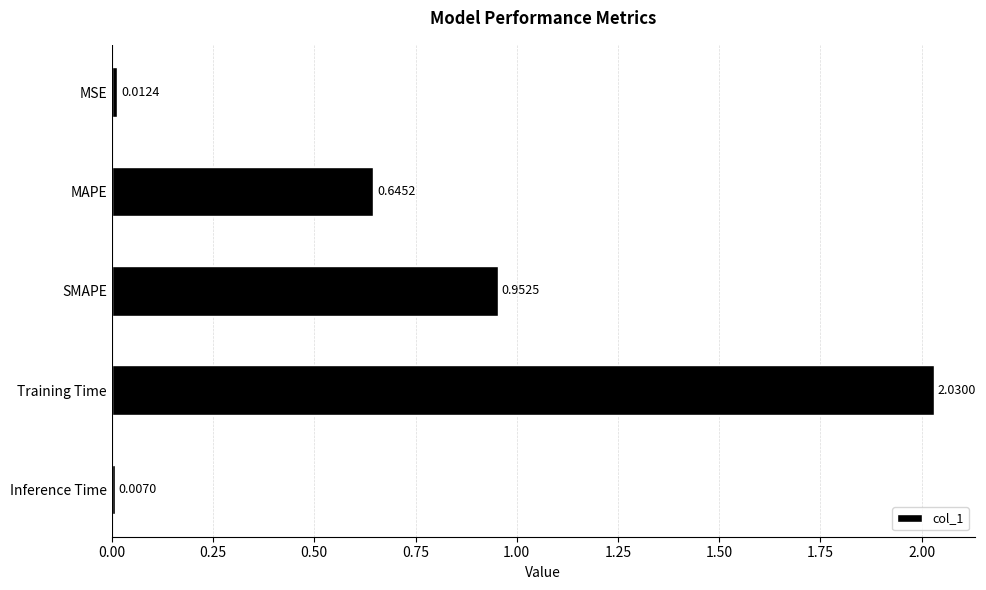

At which label is the value closest to 1?

SMAPE